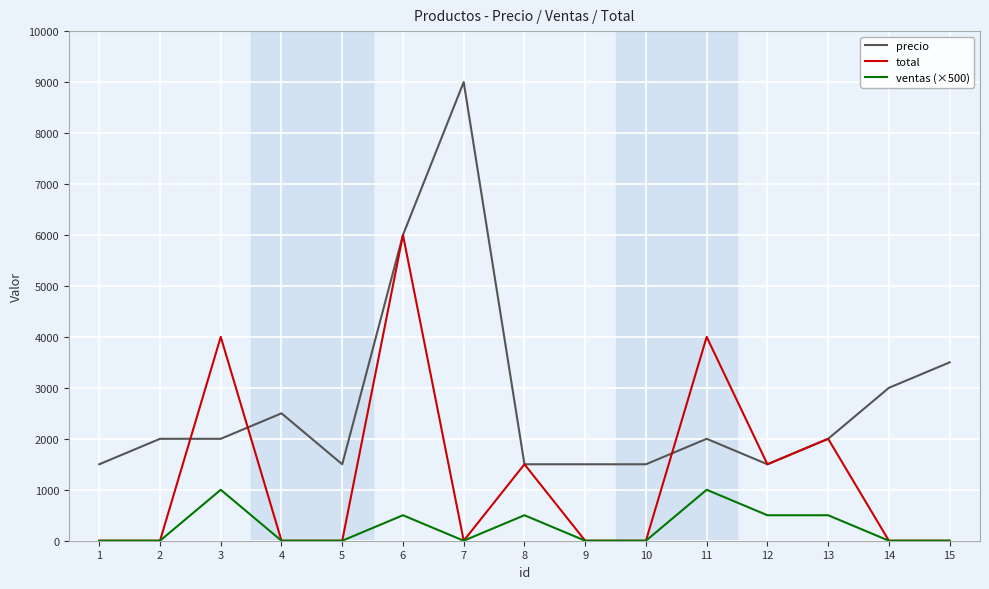

True or false: precio and ventas (×500) cross at least once.

False